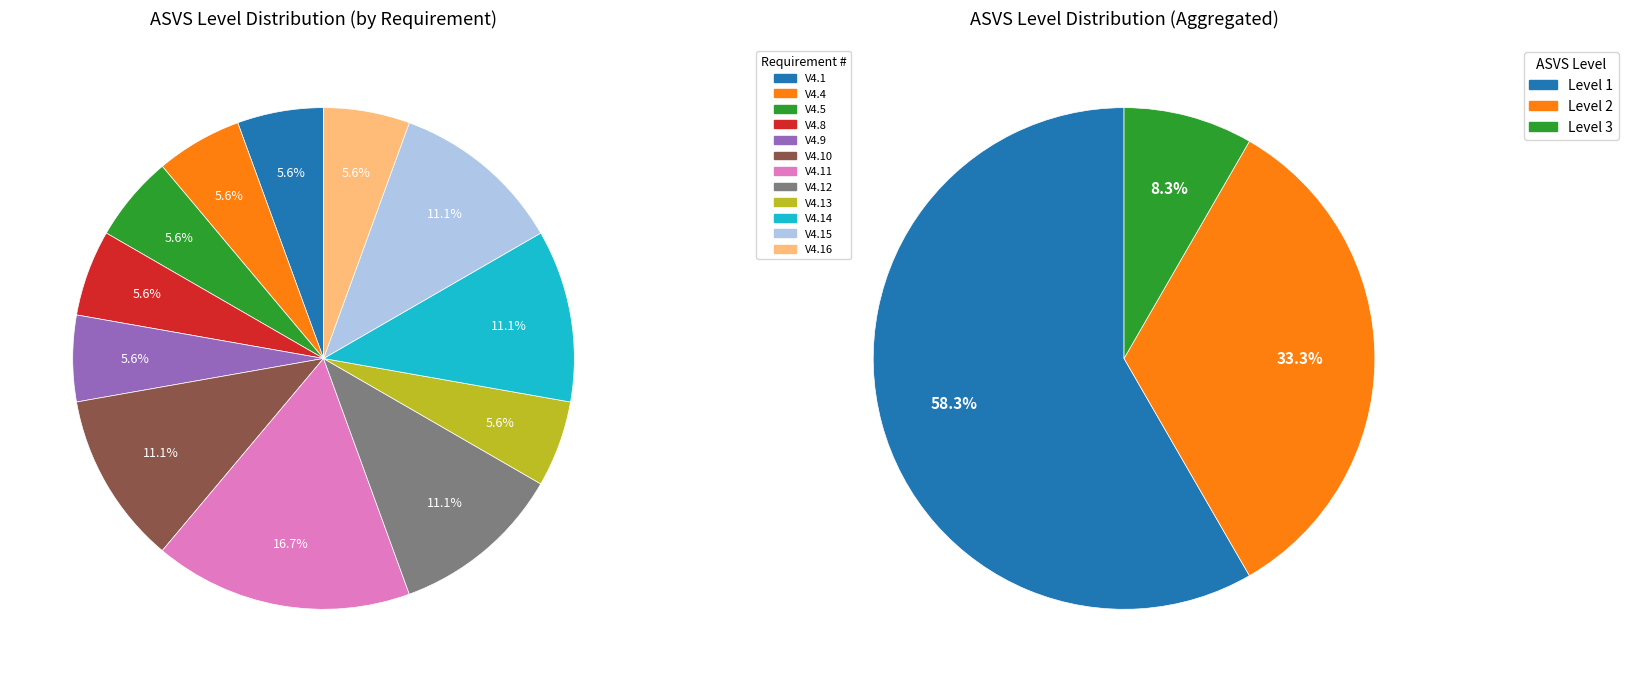

To the nearest percent, what is the difference between the largest and smallest slice percentages?

11%